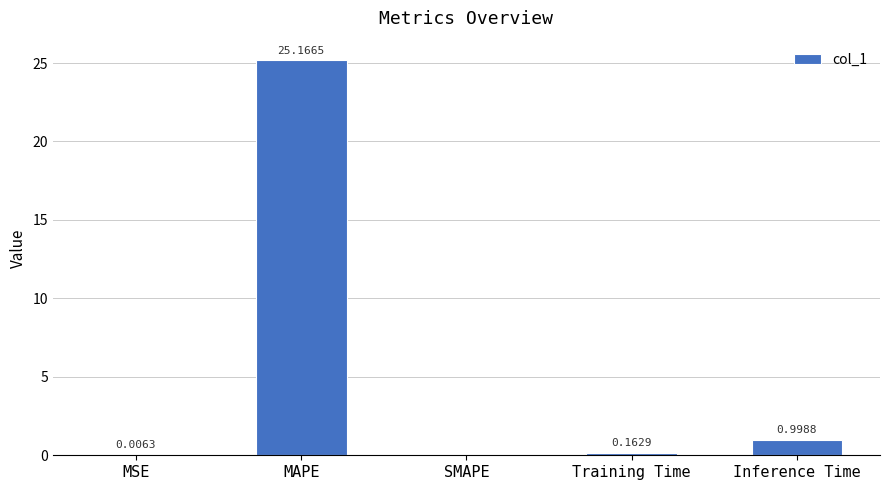

The chart shows a value of 25.2 at MAPE. True or false?

True